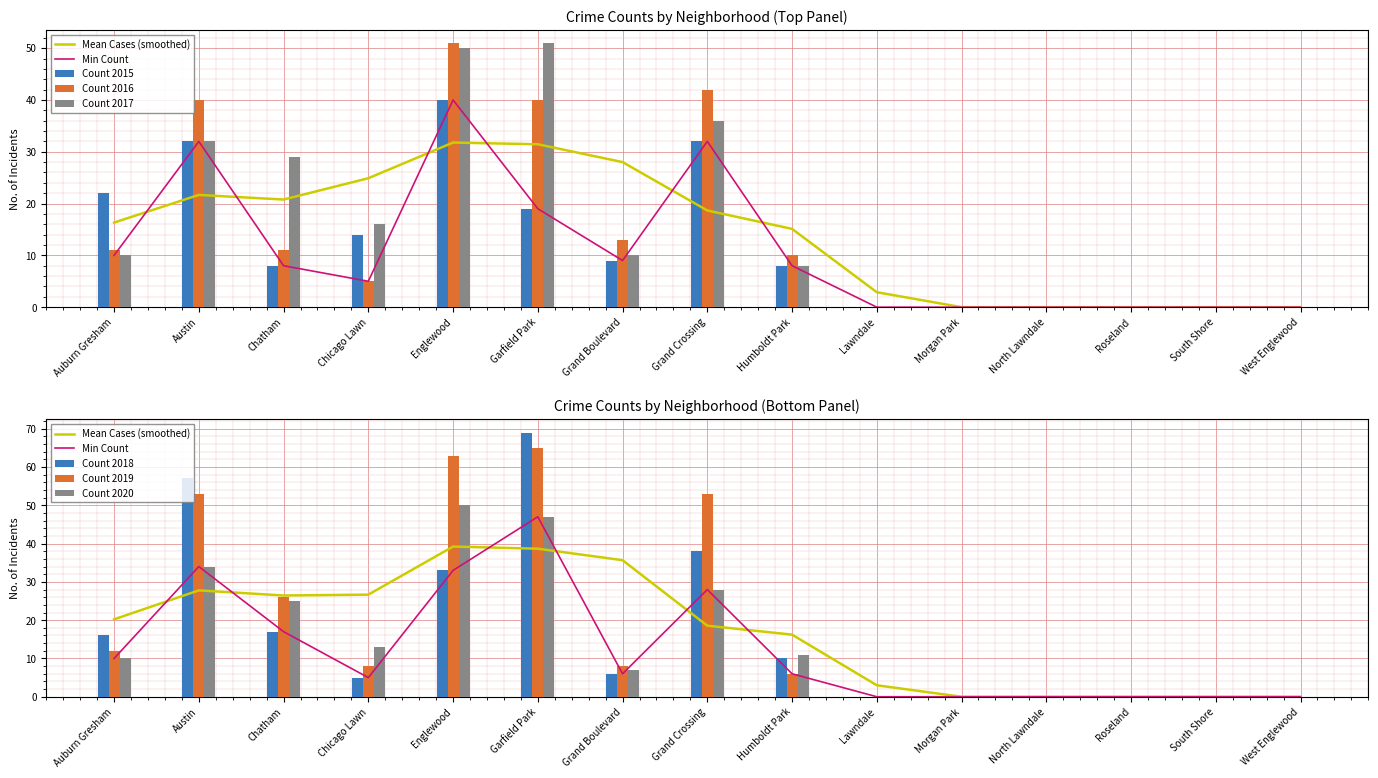

Reading left to right, transcribe all the data shown in this chart.

2015: Auburn Gresham=22	Austin=32	Chatham=8	Chicago Lawn=14	Englewood=40	Garfield Park=19	Grand Boulevard=9	Grand Crossing=32	Humboldt Park=8	Lawndale=0	Morgan Park=0	North Lawndale=0	Roseland=0	South Shore=0	West Englewood=0
2016: Auburn Gresham=11	Austin=40	Chatham=11	Chicago Lawn=5	Englewood=51	Garfield Park=40	Grand Boulevard=13	Grand Crossing=42	Humboldt Park=10	Lawndale=0	Morgan Park=0	North Lawndale=0	Roseland=0	South Shore=0	West Englewood=0
2017: Auburn Gresham=10	Austin=32	Chatham=29	Chicago Lawn=16	Englewood=50	Garfield Park=51	Grand Boulevard=10	Grand Crossing=36	Humboldt Park=8	Lawndale=0	Morgan Park=0	North Lawndale=0	Roseland=0	South Shore=0	West Englewood=0
2018: Auburn Gresham=16	Austin=57	Chatham=17	Chicago Lawn=5	Englewood=33	Garfield Park=69	Grand Boulevard=6	Grand Crossing=38	Humboldt Park=10	Lawndale=0	Morgan Park=0	North Lawndale=0	Roseland=0	South Shore=0	West Englewood=0
2019: Auburn Gresham=12	Austin=53	Chatham=26	Chicago Lawn=8	Englewood=63	Garfield Park=65	Grand Boulevard=8	Grand Crossing=53	Humboldt Park=6	Lawndale=0	Morgan Park=0	North Lawndale=0	Roseland=0	South Shore=0	West Englewood=0
2020: Auburn Gresham=10	Austin=34	Chatham=25	Chicago Lawn=13	Englewood=50	Garfield Park=47	Grand Boulevard=7	Grand Crossing=28	Humboldt Park=11	Lawndale=0	Morgan Park=0	North Lawndale=0	Roseland=0	South Shore=0	West Englewood=0